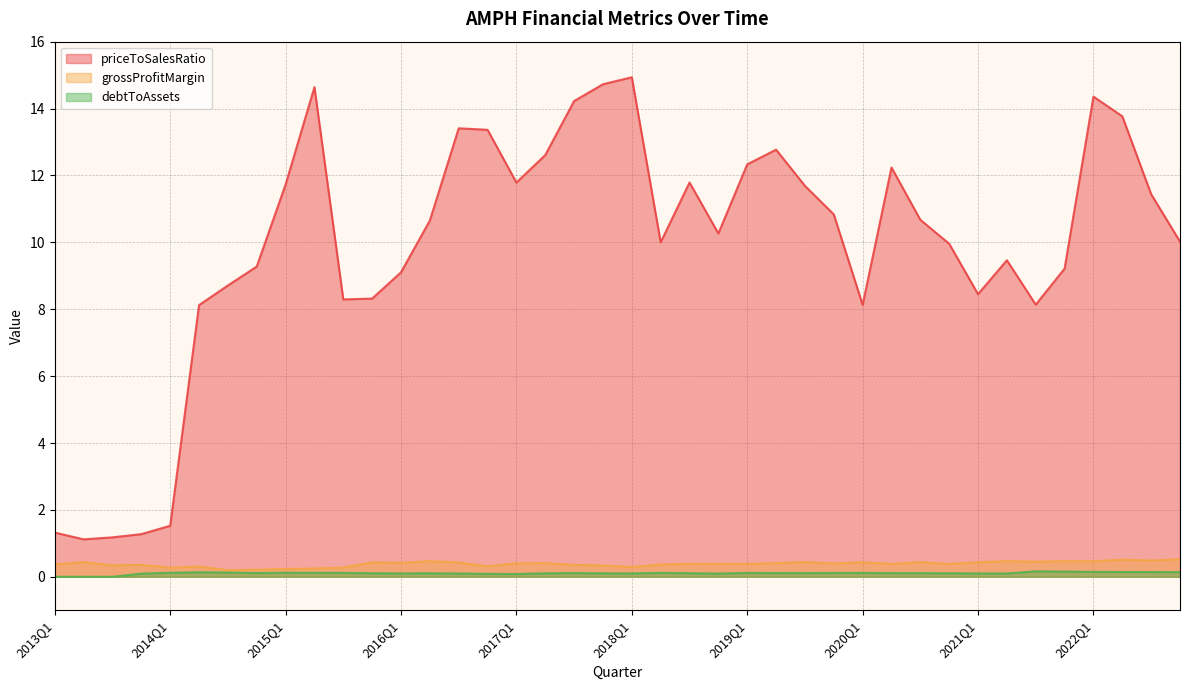

Which series has the largest total across all categories?

priceToSalesRatio